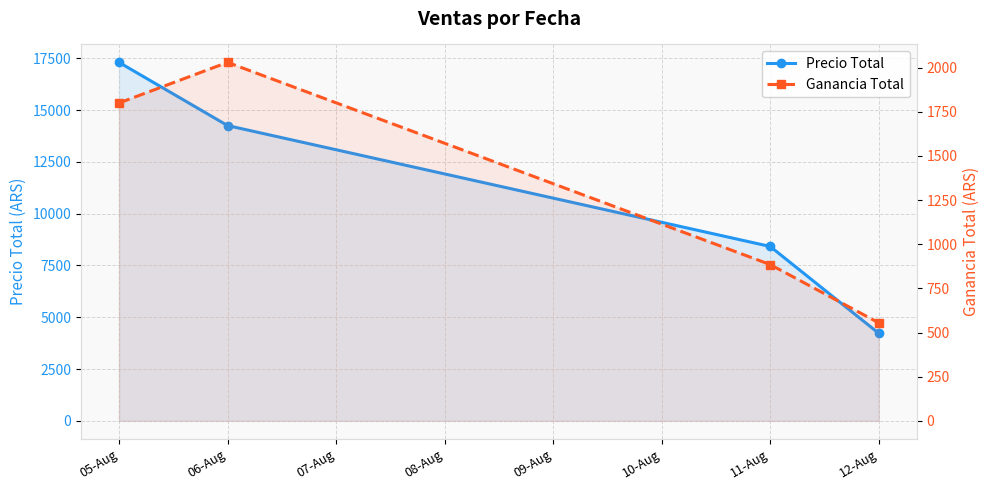

What position from the right is 05-Aug?

4